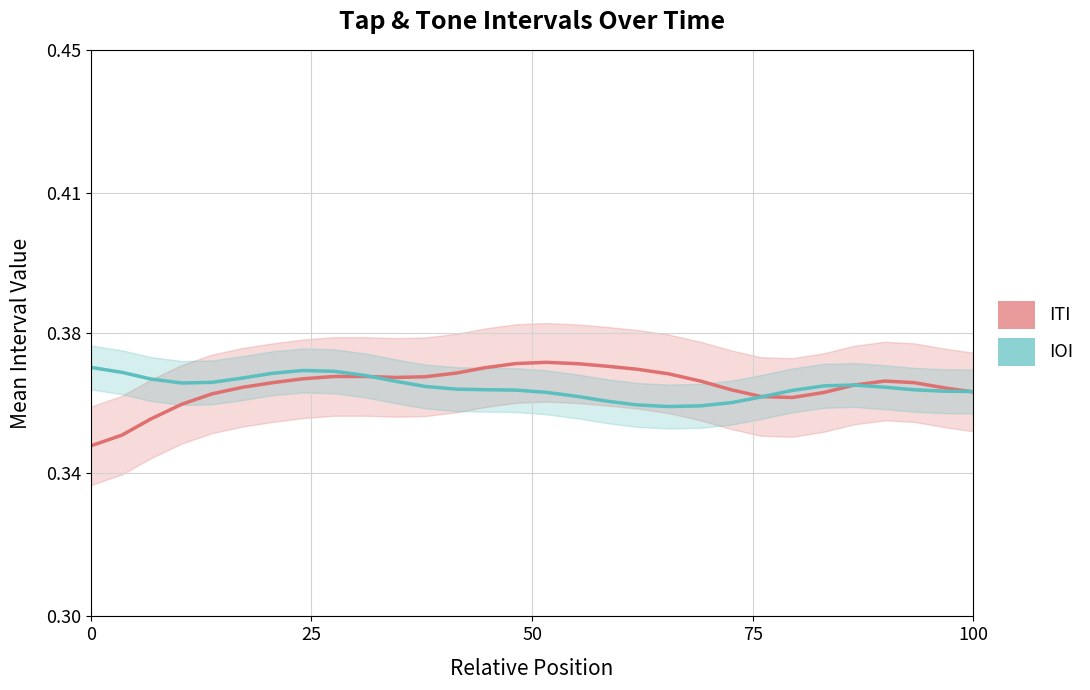

Count the ITI values in the range 0 to 1.

30